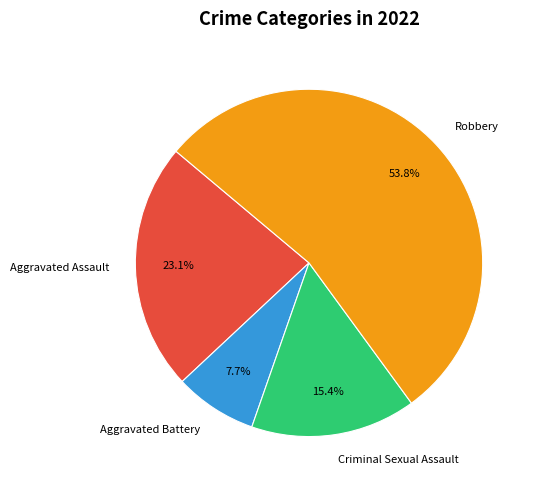

Which slice is the largest?

Robbery